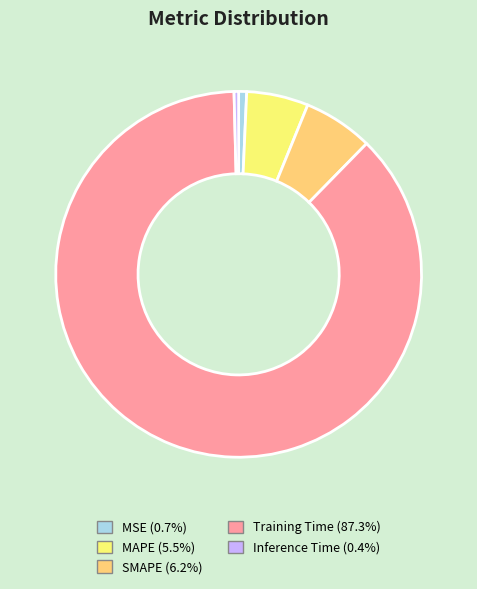

Does MSE represent more than half of the total?

No